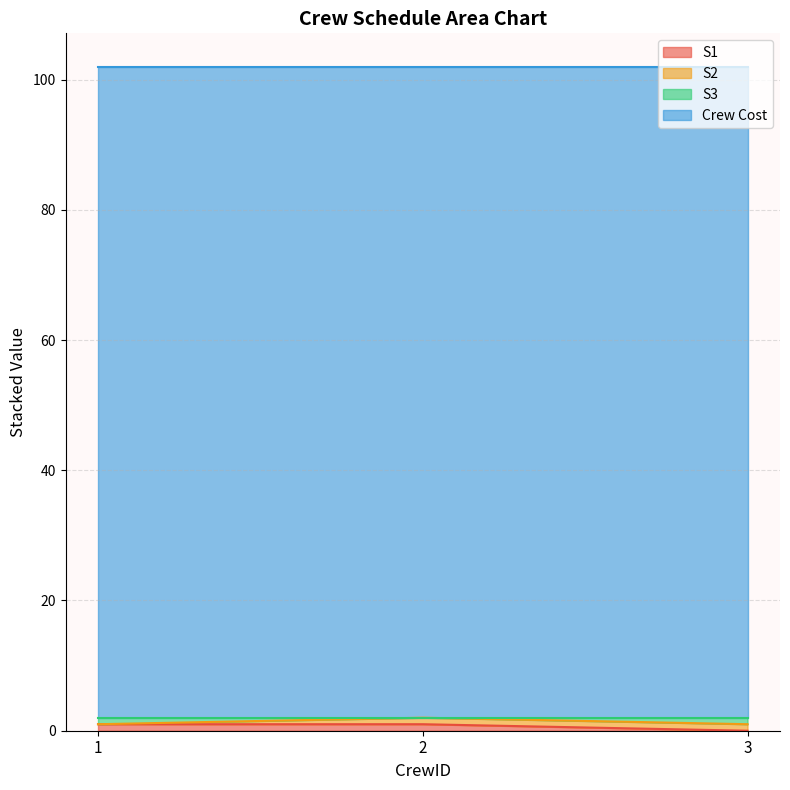

How many lines are shown in the chart?

4